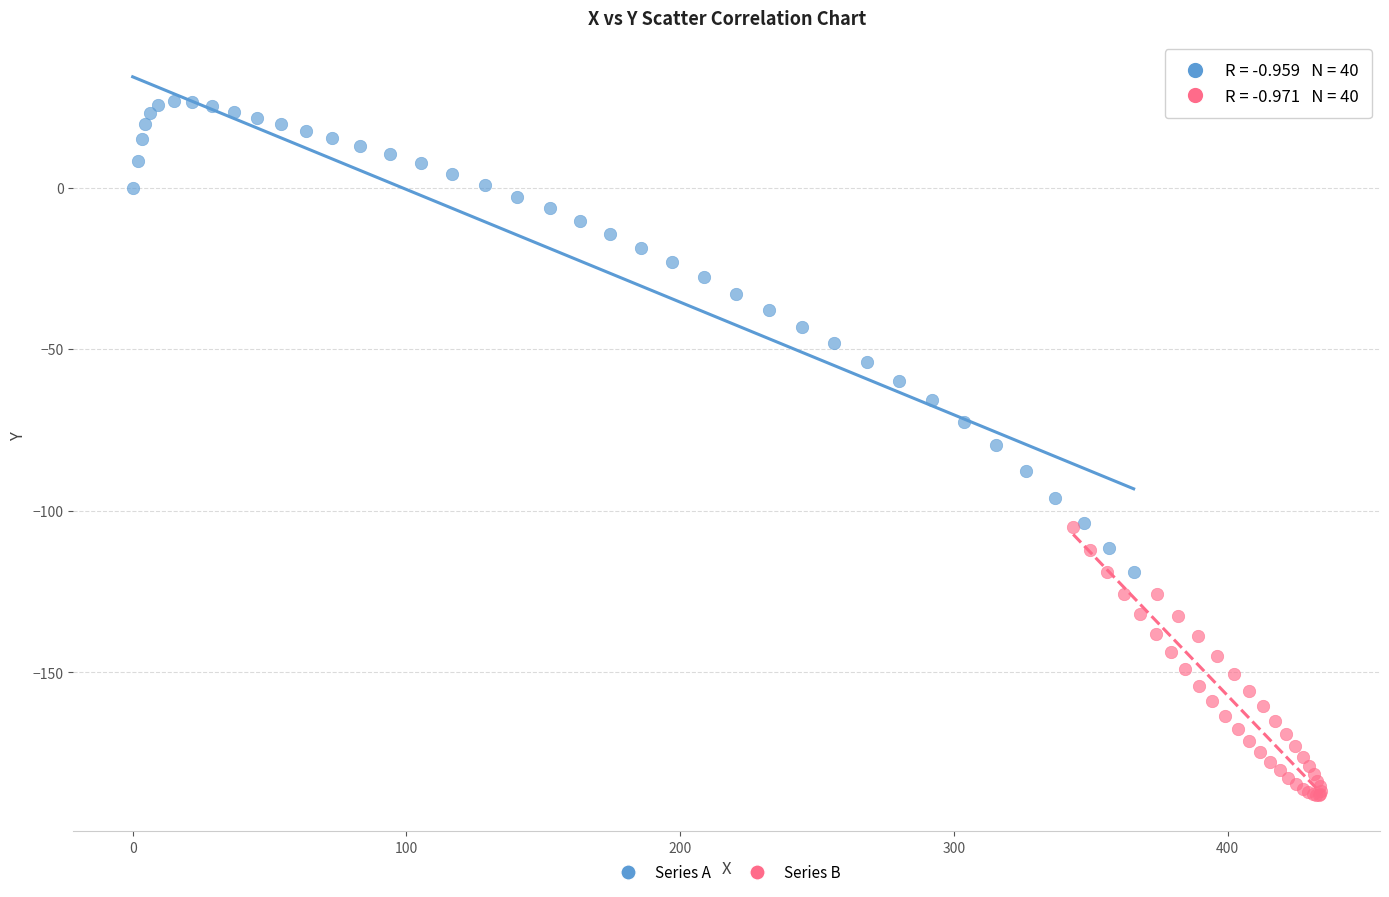

Which series has the largest Y range (max minus min)?

Series A